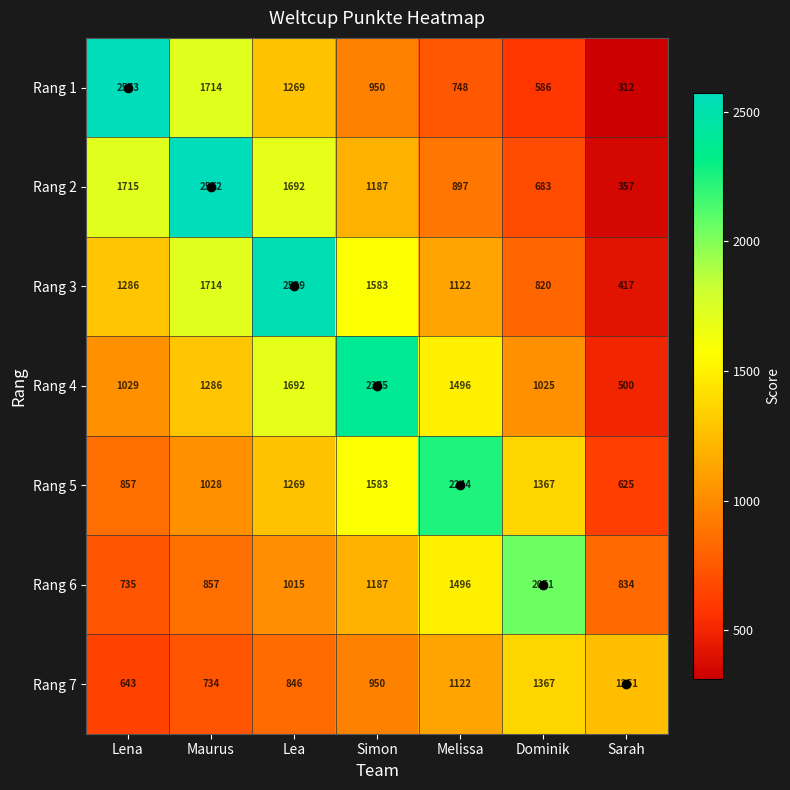

What is the difference between the Rang 7 values at Sarah and Lea?

405